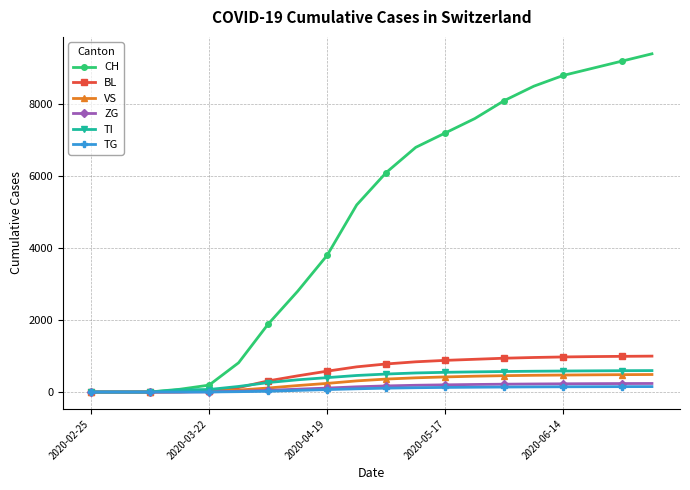

What is the value of the TG point at the 20th from the left?

151